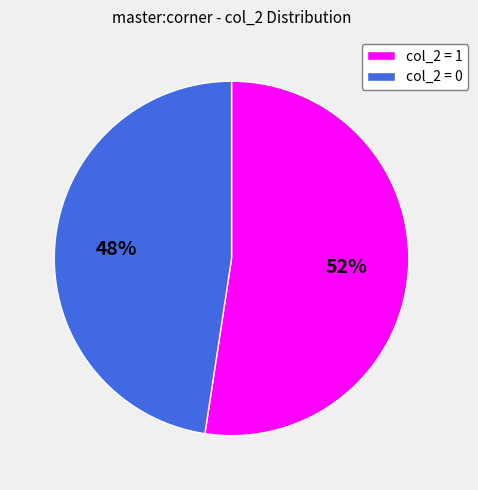

What is the majority slice?

col_2 = 1